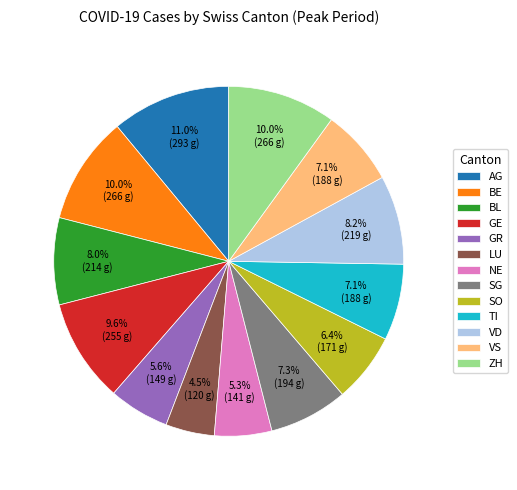

Count the number of slices in the pie.

13